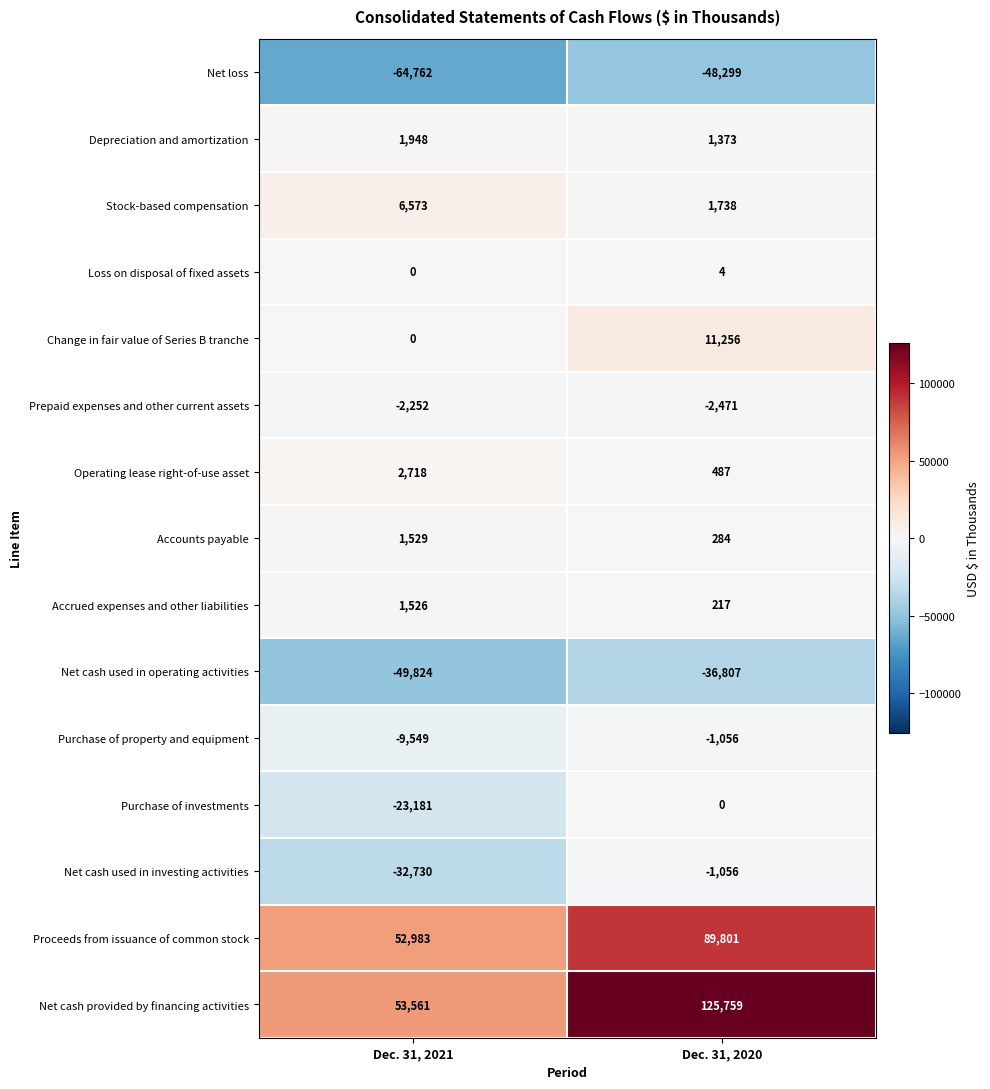

What is the total value across all series at Dec. 31, 2021?

-61460